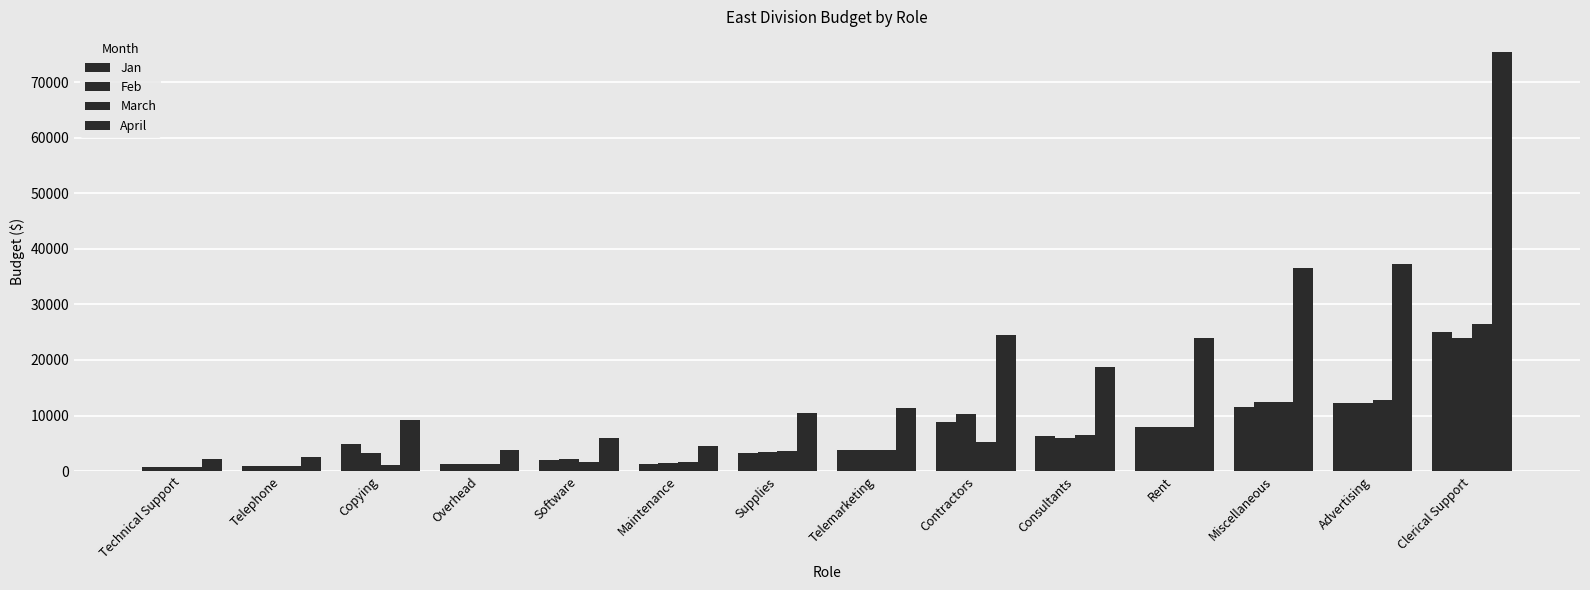

List the labels in order of April value, largest first.

Clerical Support, Advertising, Miscellaneous, Contractors, Rent, Consultants, Telemarketing, Supplies, Copying, Software, Maintenance, Overhead, Telephone, Technical Support